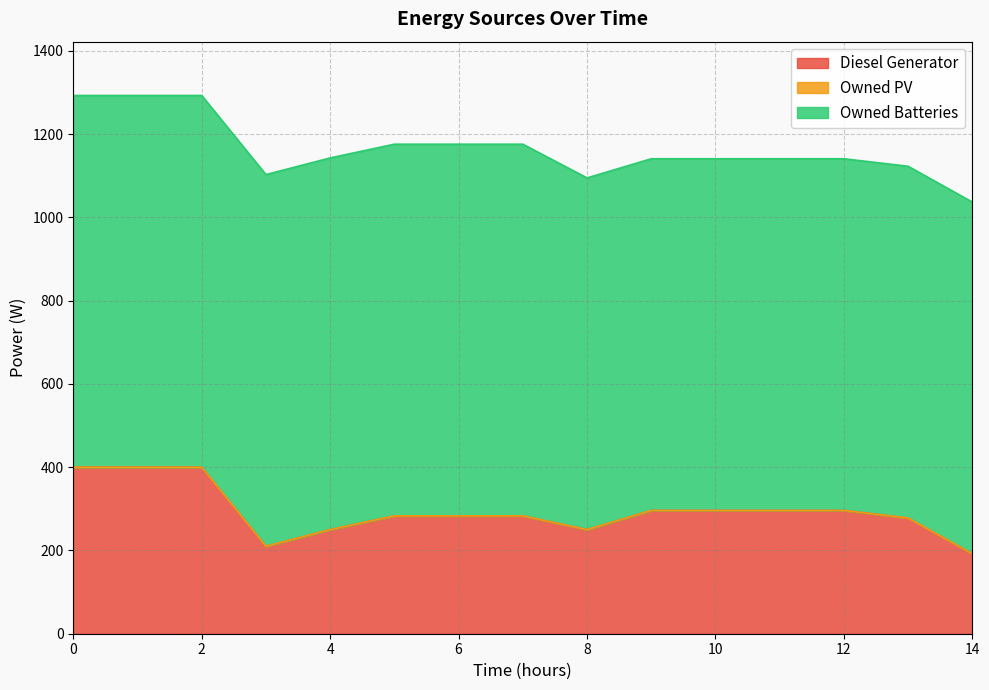

What are all the series names shown in the legend?

Diesel Generator, Owned PV, Owned Batteries